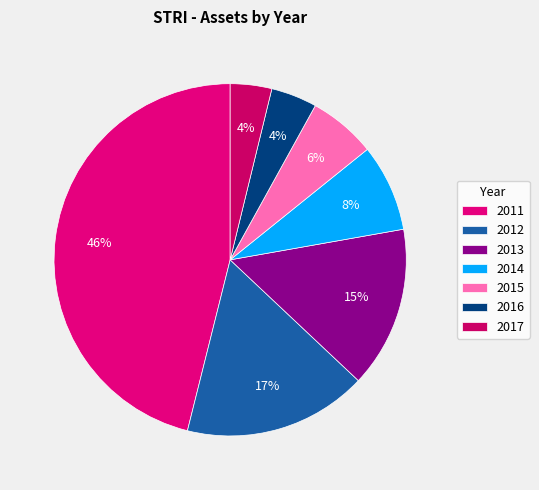

Rank the categories by value from highest to lowest.

2011, 2012, 2013, 2014, 2015, 2016, 2017